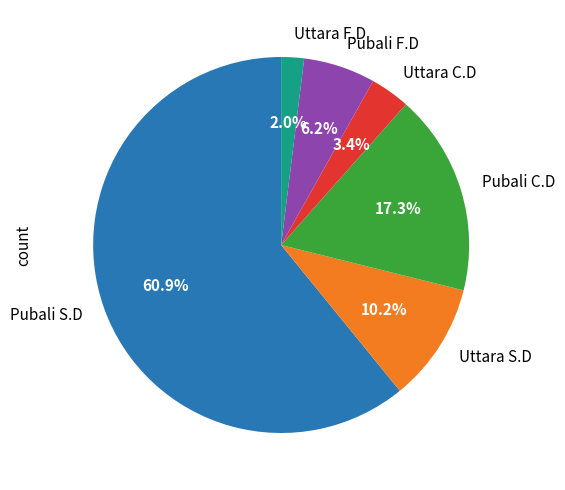

True or false: Pubali S.D accounts for 76% of the total.

False